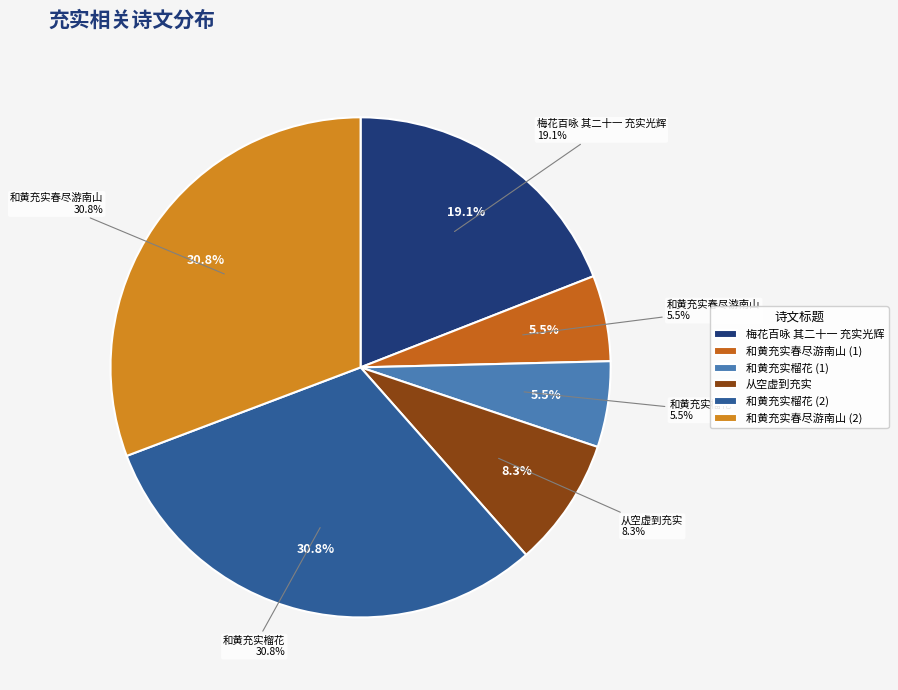

What percentage is NOT represented by 和黄充实榴花?

69.2%